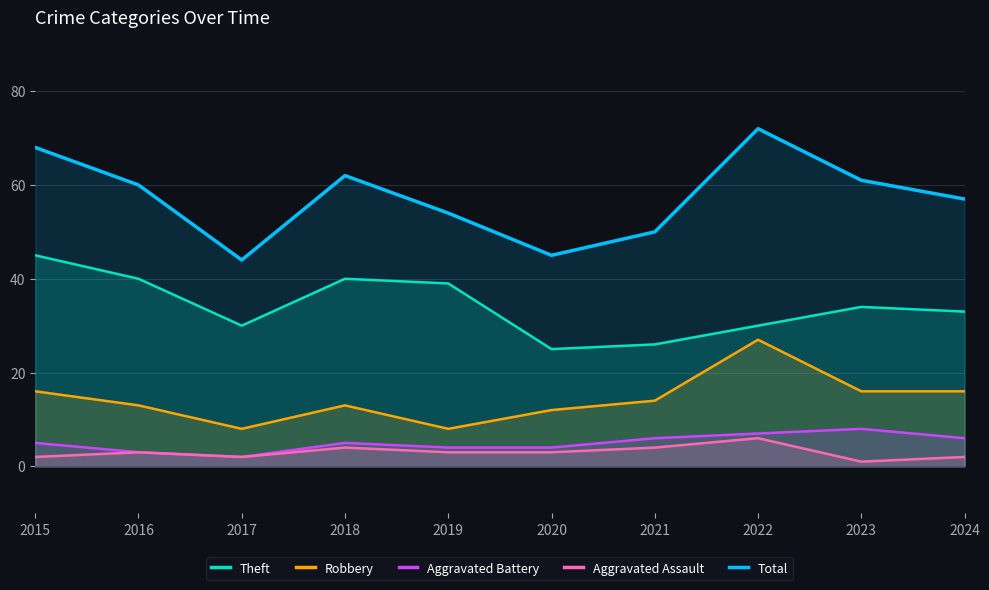

Which label corresponds to the largest value in the chart?

2022